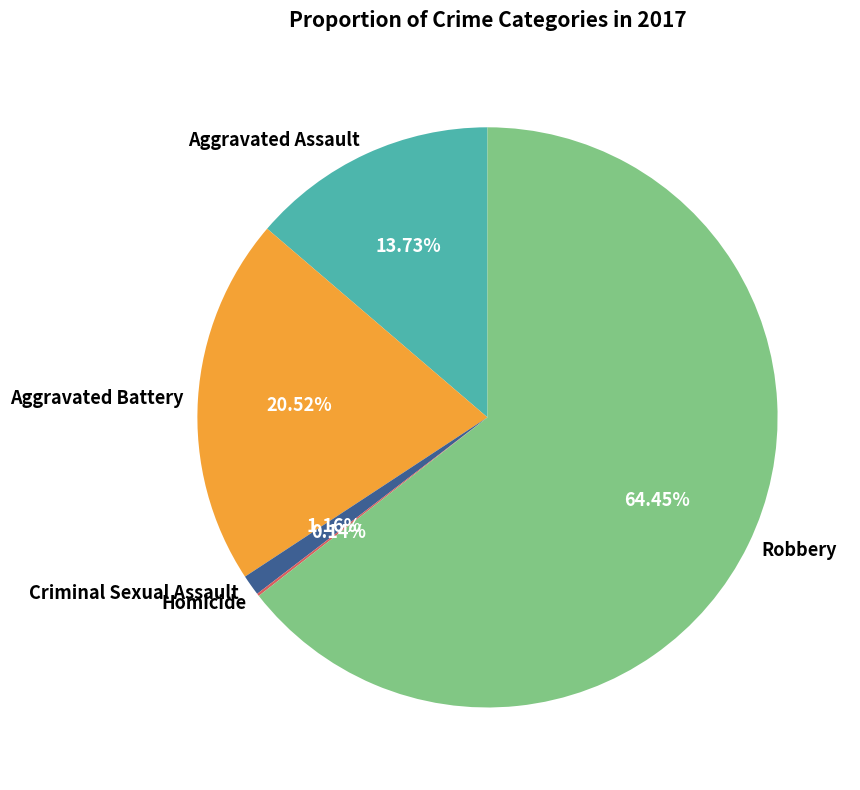

Which slice represents more than half of the pie?

Robbery